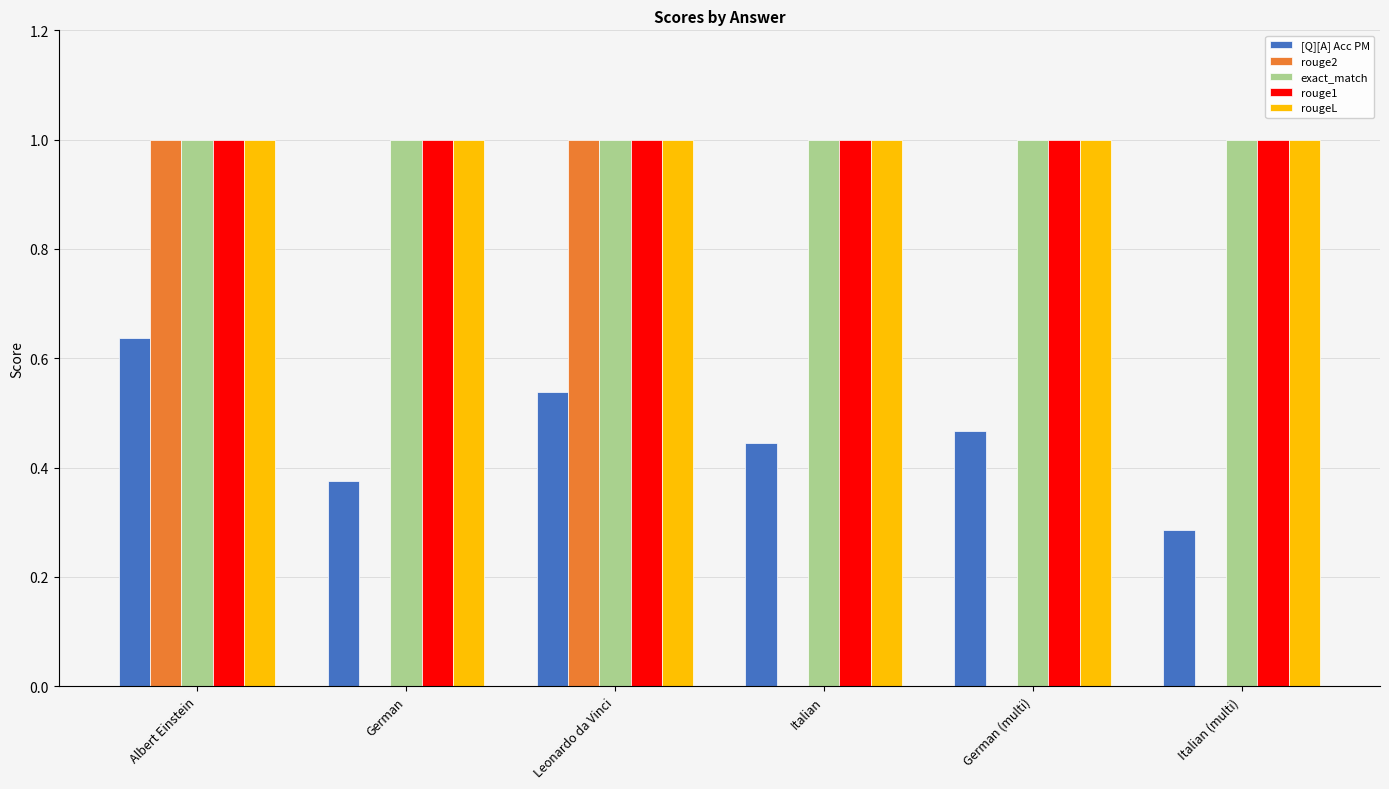

Which series has the widest spread of values?

rouge2